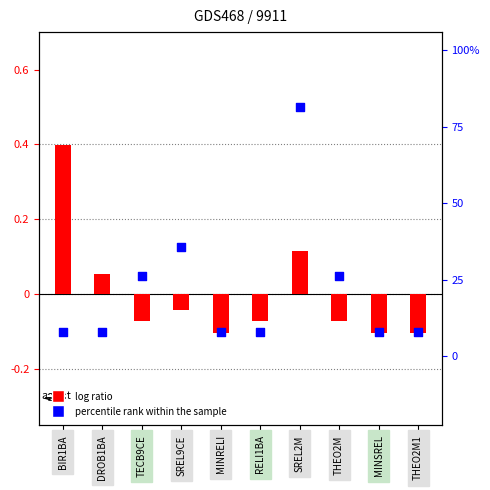

Is the value of log ratio at MINRELI greater than the value of percentile rank within the sample at RELI1BA?

No